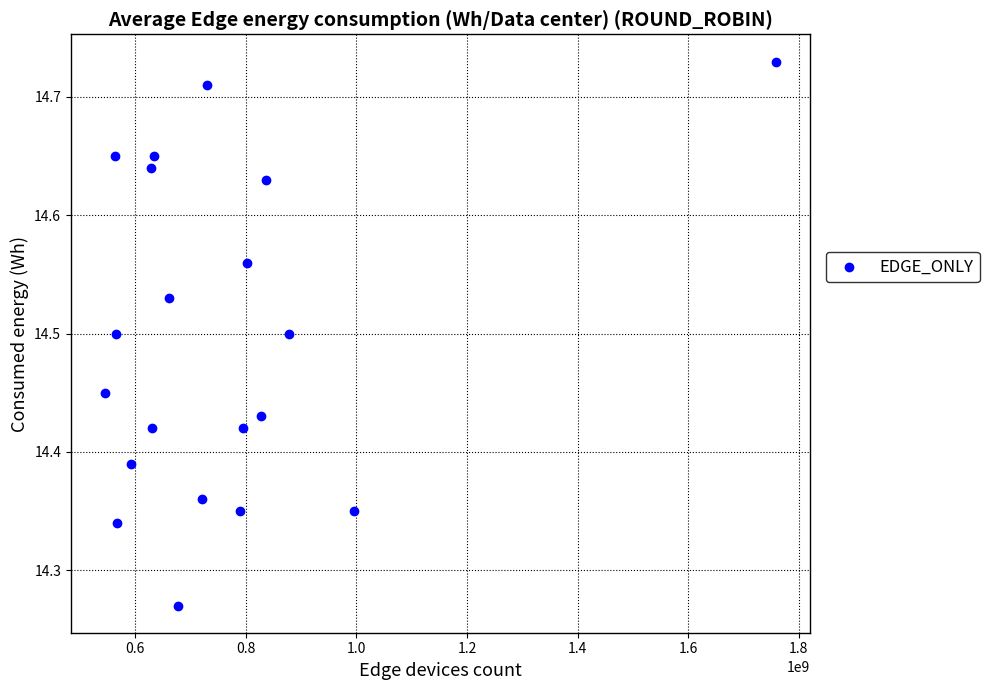

What is the range of Y values (max minus min)?

0.5